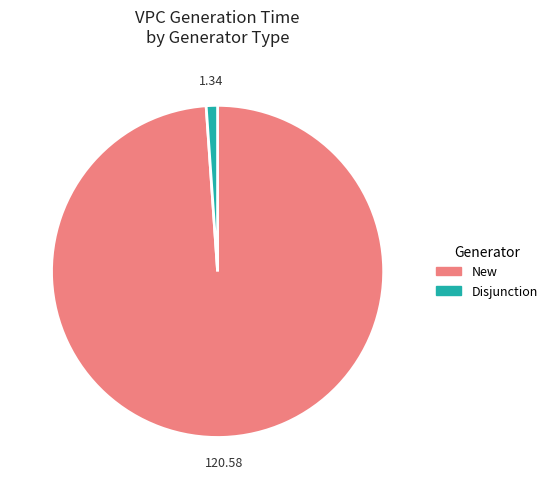

Which category accounts for the majority?

New